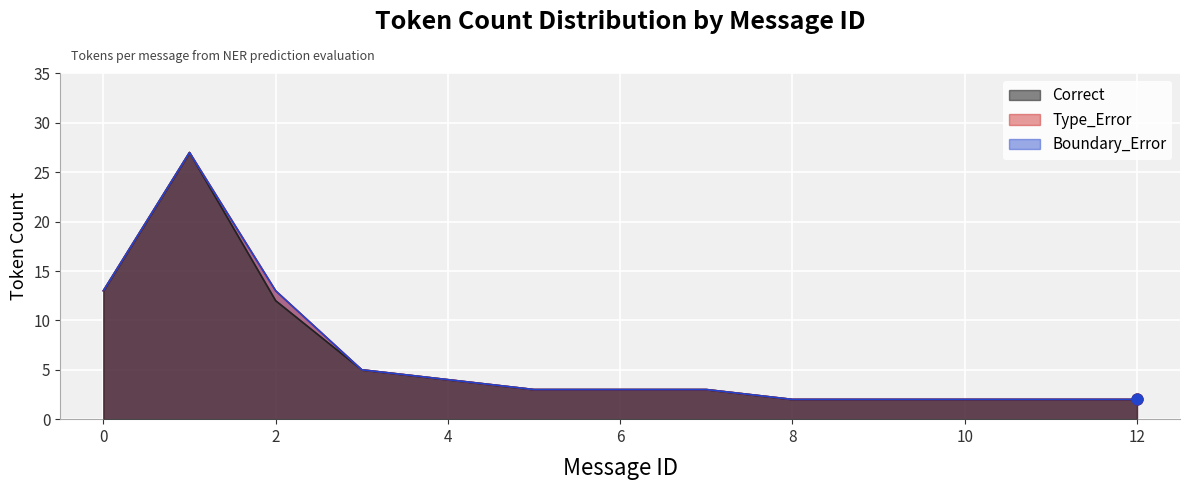

Is the value of Incorrect at 4 greater than the value of Partial at 2?

No